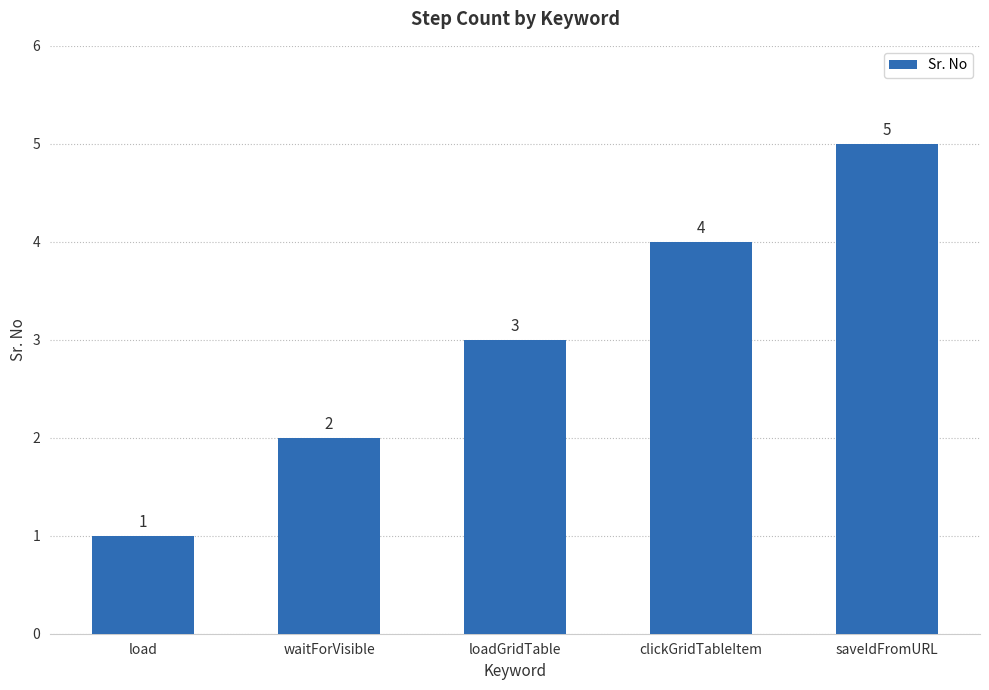

Count the number of data series in this chart.

1